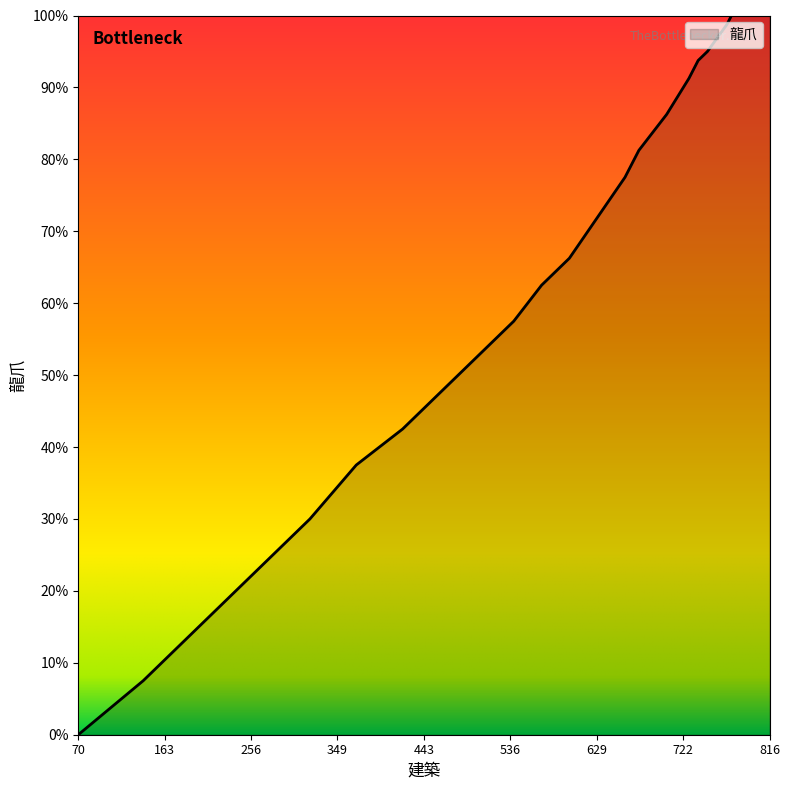

True or false: there are more than 0 points higher than both neighbors.

False